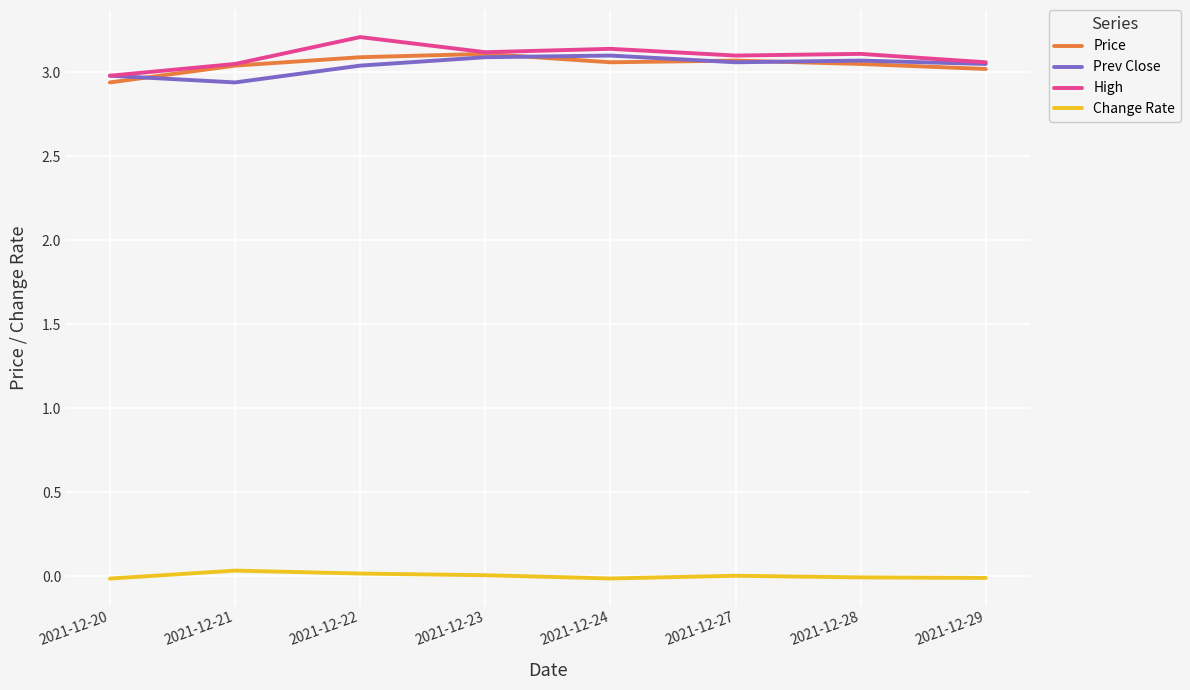

True or false: High has a value of 2.0 at 2021-12-27.

False